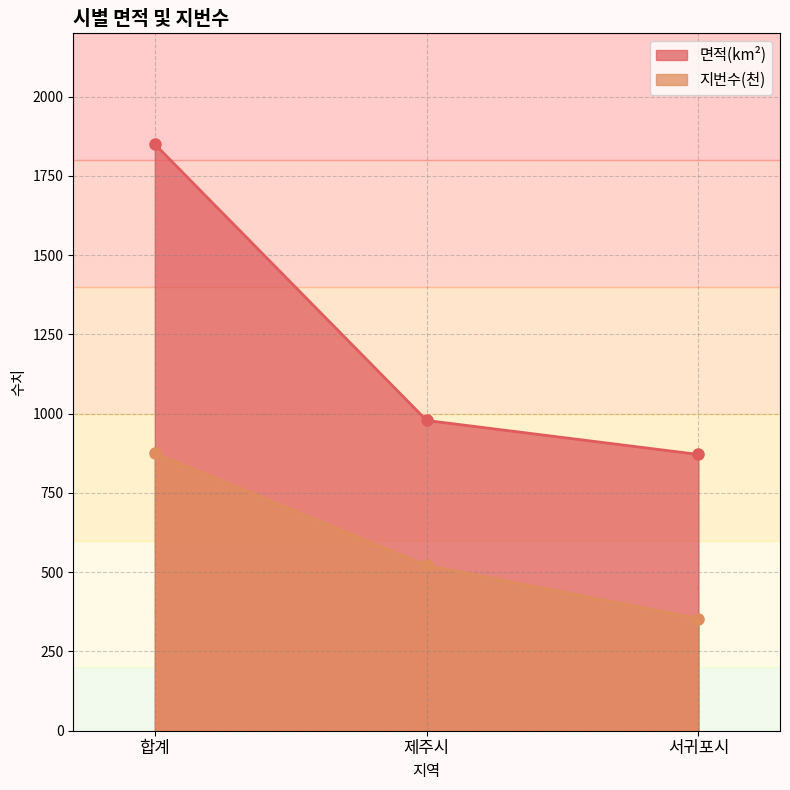

What is the approximate value of 지번수(천) at 서귀포시?

354.0